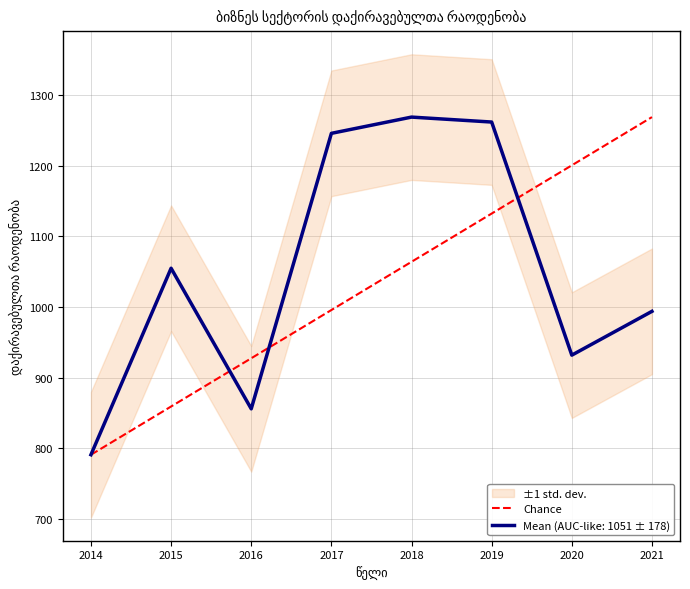

Does the chart have visible grid lines?

Yes